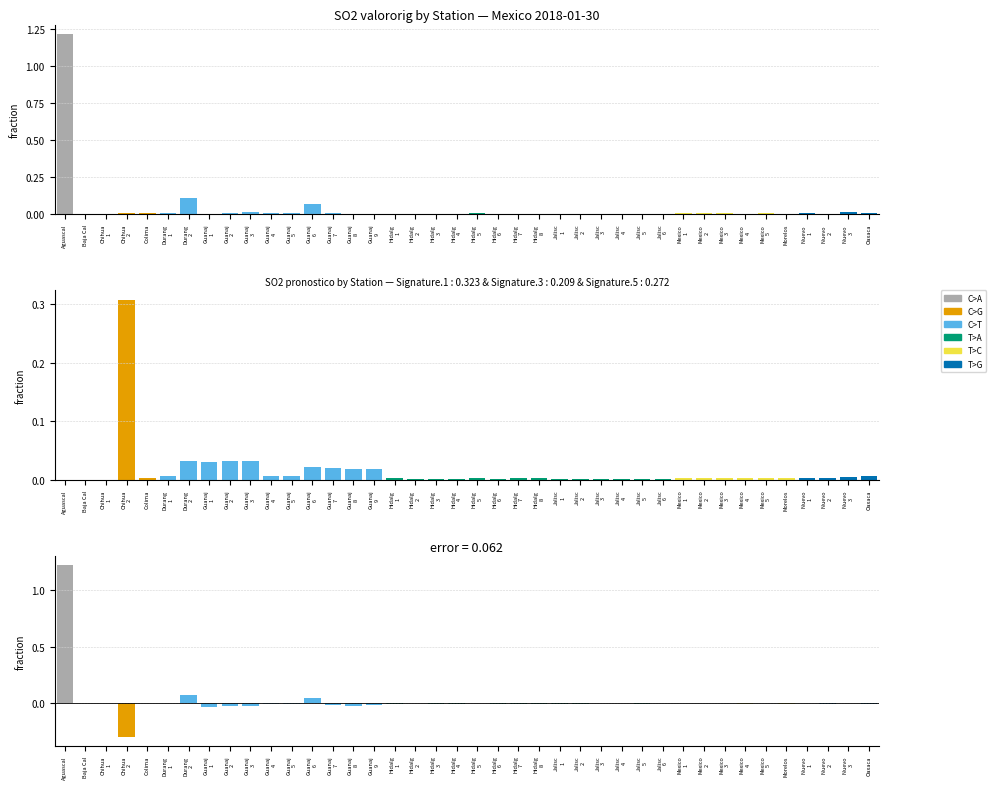

Does the chart contain any negative values?

Yes